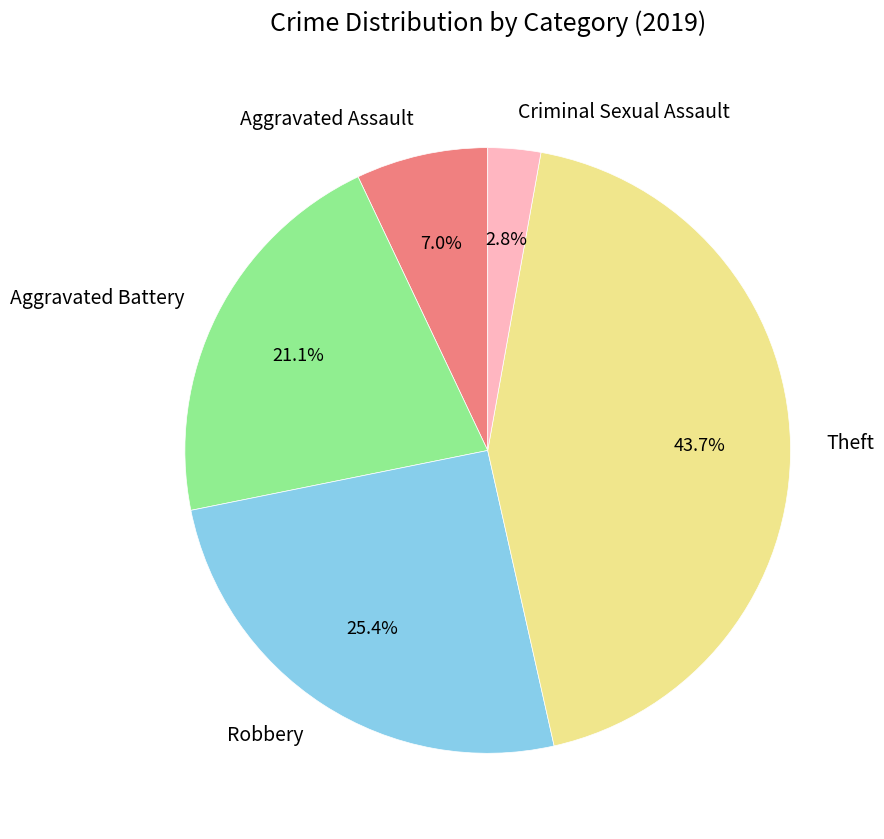

Count the number of slices in the pie.

5